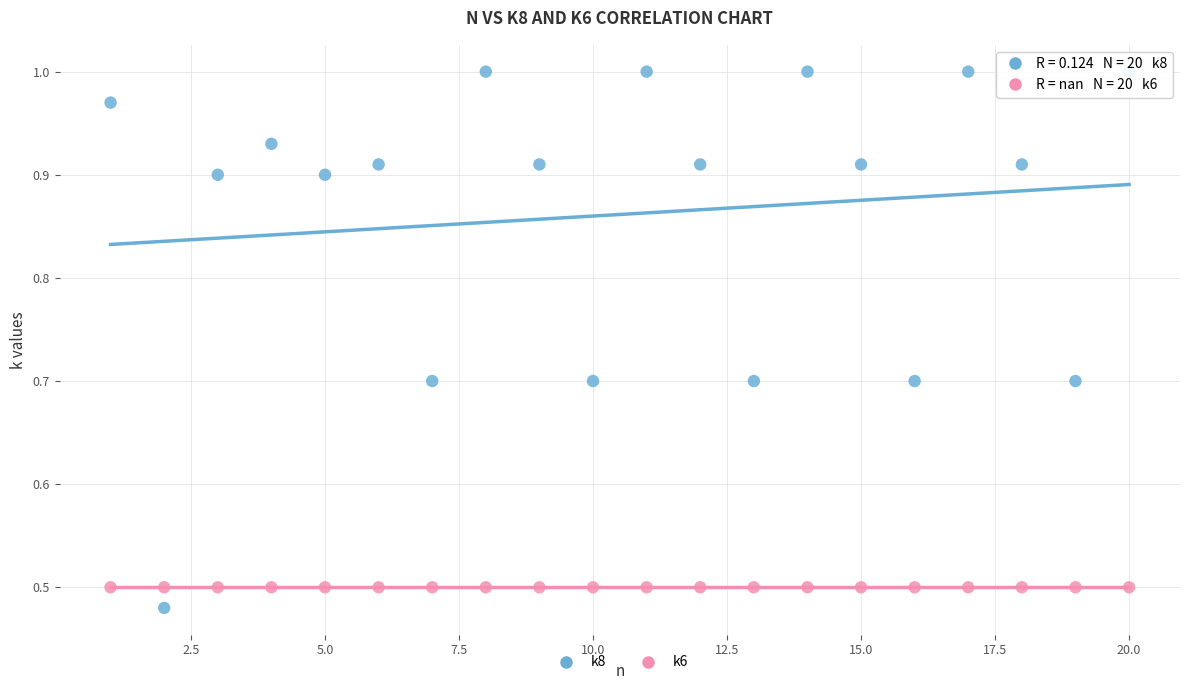

Which series contains the highest Y value?

k8